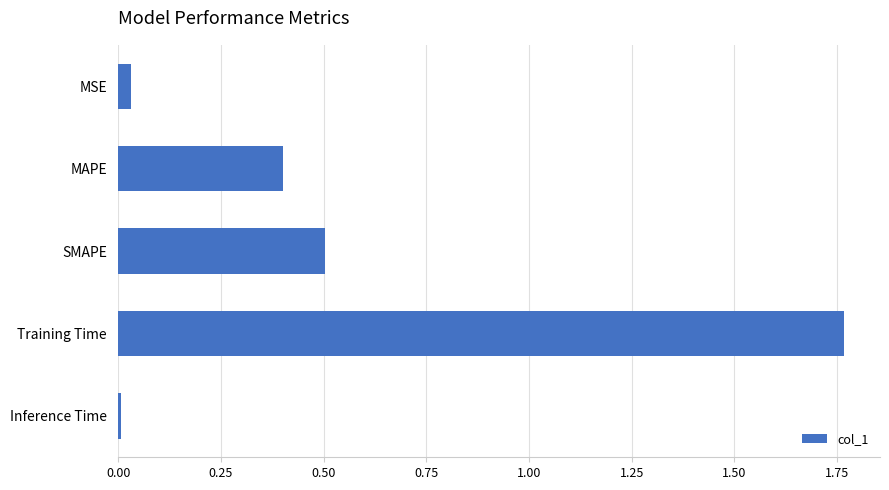

The value at MAPE is 0.7. True or false?

False